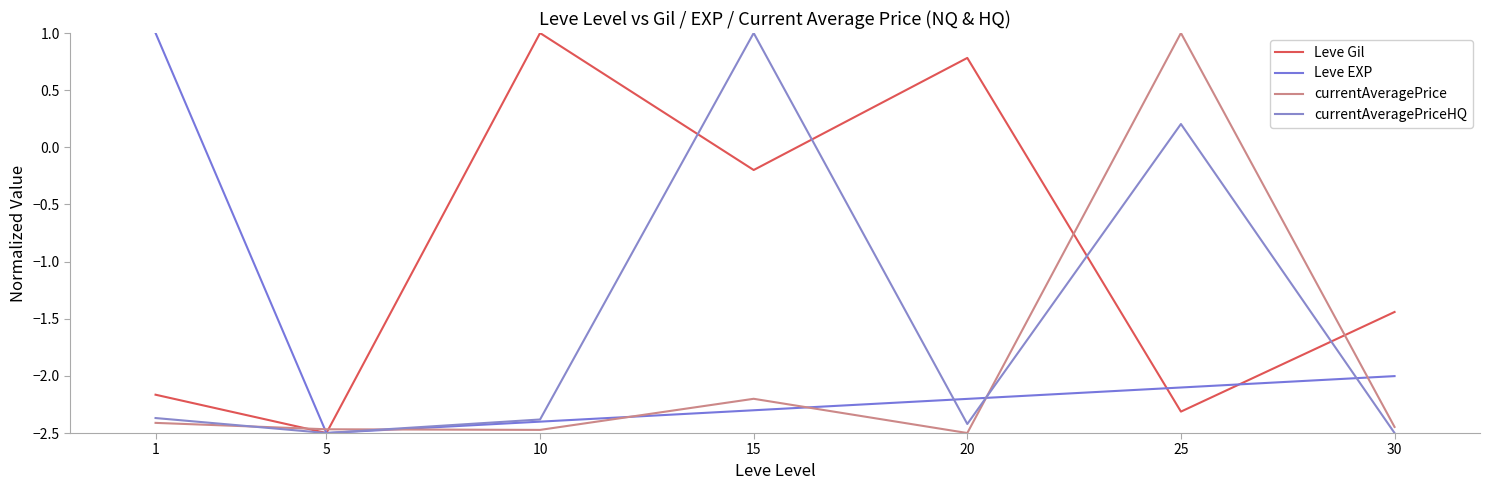

Reading right to left, transcribe all the data shown in this chart.

Leve Gil: -1.4	-2.3	0.8	-0.2	1.0	-2.5	-2.2
Leve EXP: -2.0	-2.1	-2.2	-2.3	-2.4	-2.5	1.0
currentAveragePrice: -2.4	1.0	-2.5	-2.2	-2.5	-2.5	-2.4
currentAveragePriceHQ: -2.5	0.2	-2.4	1.0	-2.4	-2.5	-2.4